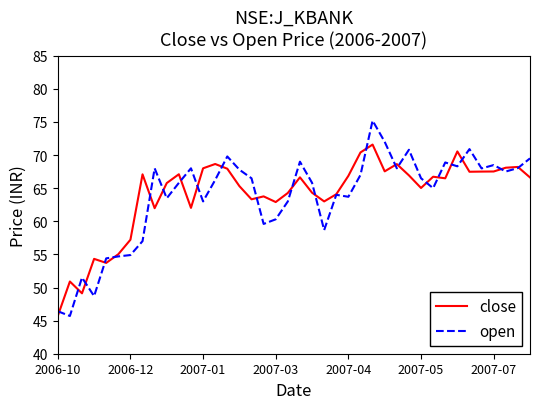

What is the lowest value of the open series?

45.7